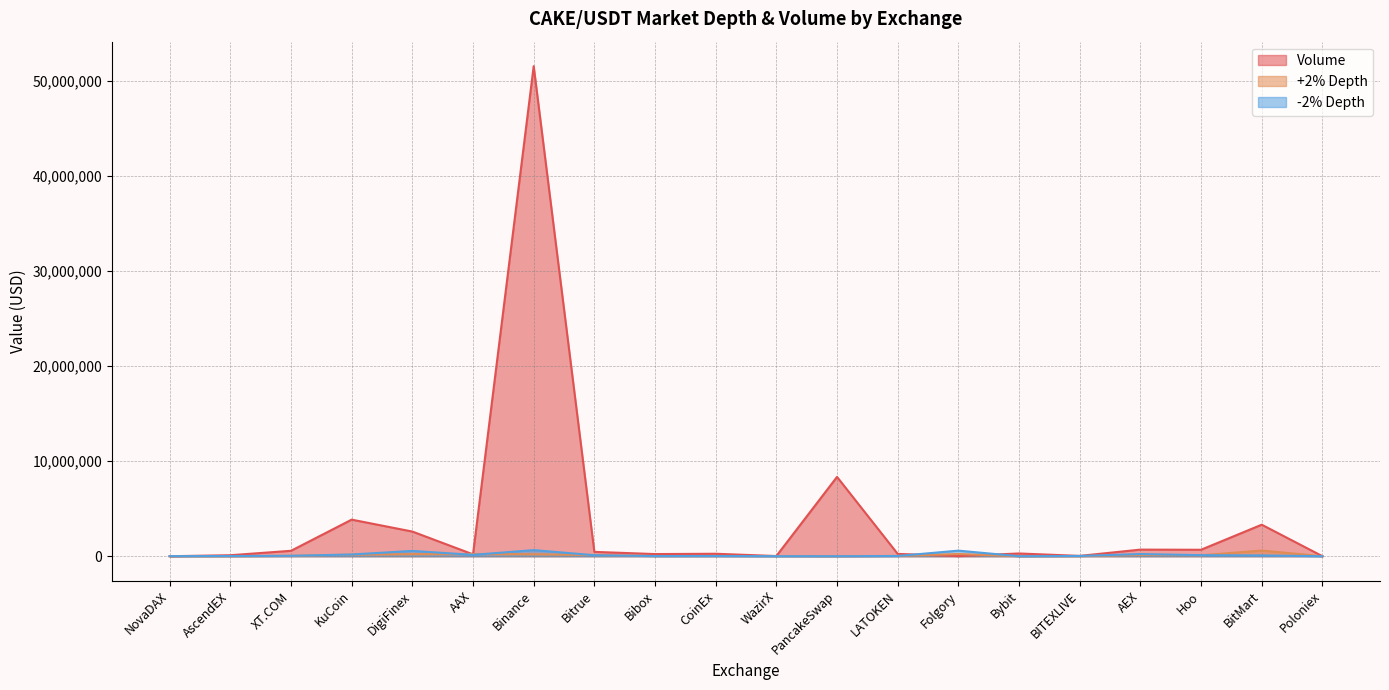

What is the difference between the highest and lowest values at Folgory?

574954.4